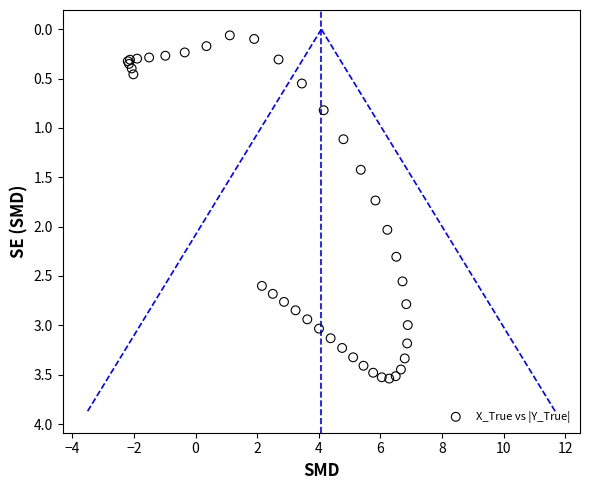

What Y value in the scatter plot is closest to 1?

1.1